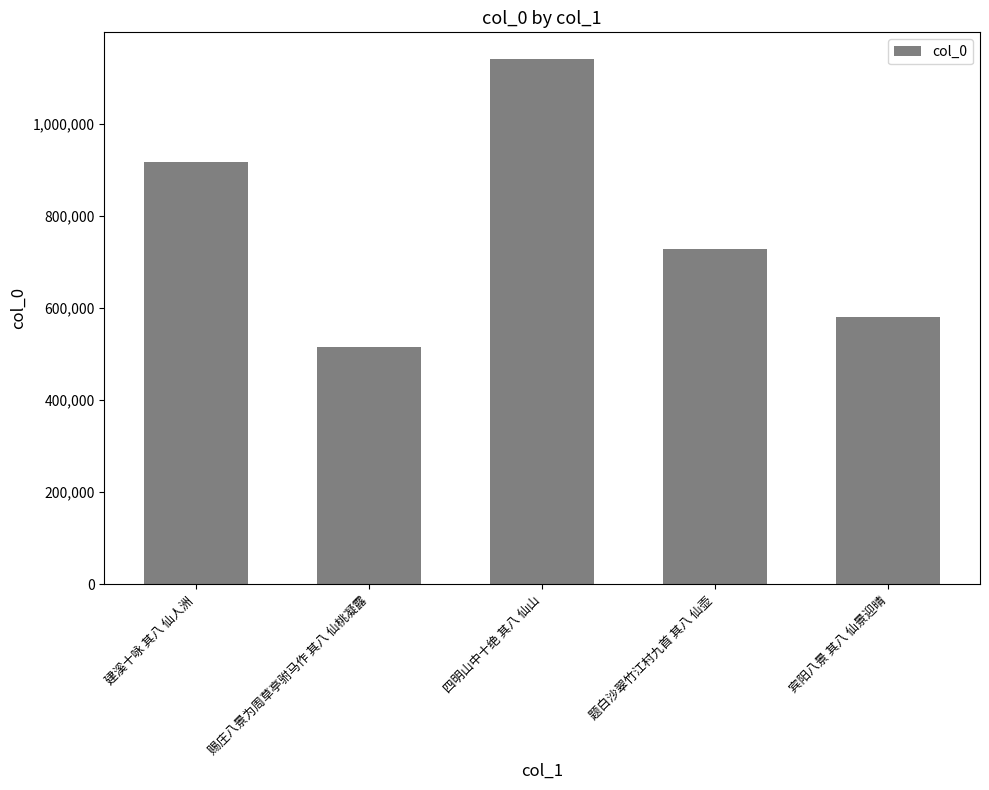

Which has a higher value, 建溪十咏 其八 仙人洲 or 四明山中十绝 其八 仙山?

四明山中十绝 其八 仙山